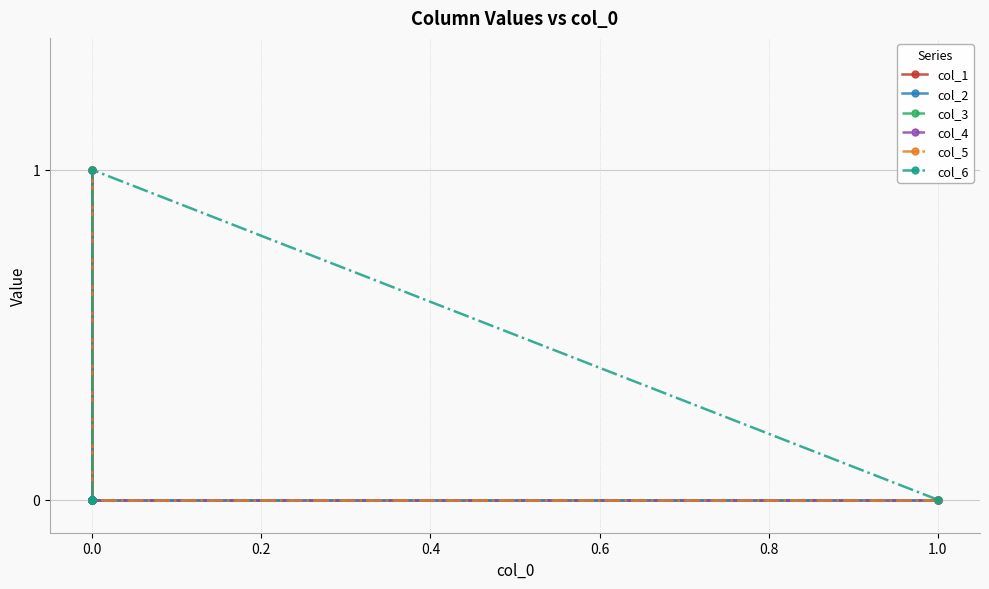

Reading left to right, list all the values displayed in this chart.

col_1: 0	0	1	0	0	0	0
col_2: 0	0	0	0	0	0	1
col_3: 0	0	0	0	1	0	0
col_4: 0	0	0	0	0	1	0
col_5: 0	0	0	1	0	0	0
col_6: 0	1	0	0	0	0	0